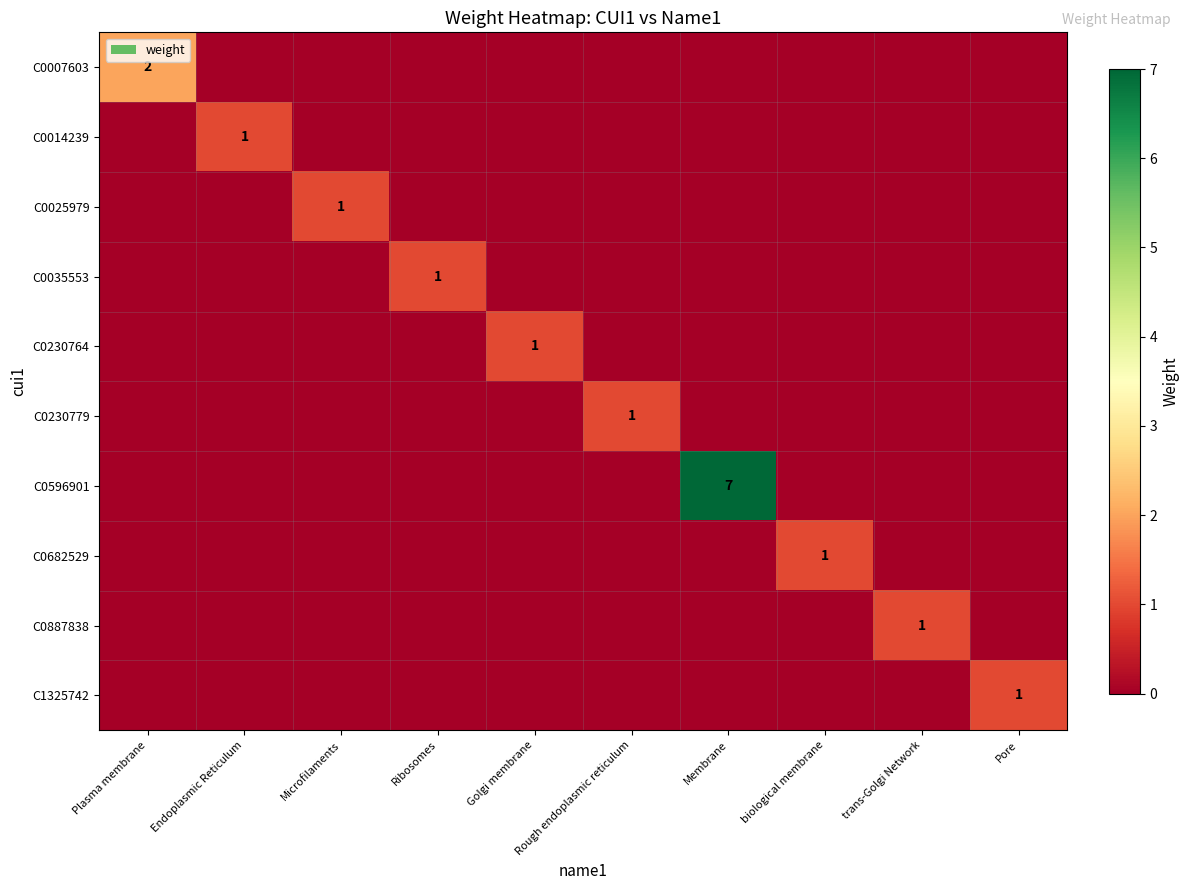

At which category does the chart reach its minimum across all series?

Endoplasmic Reticulum